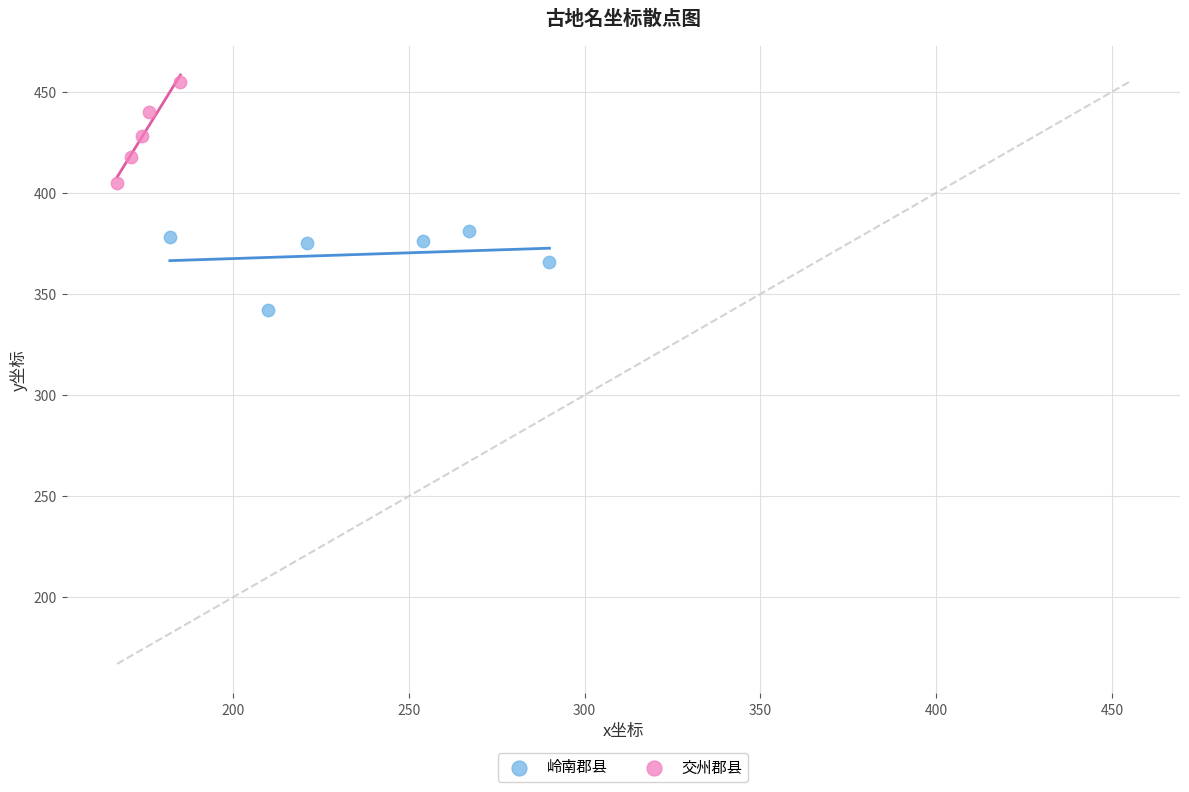

Which series reaches the minimum Y coordinate?

岭南郡县